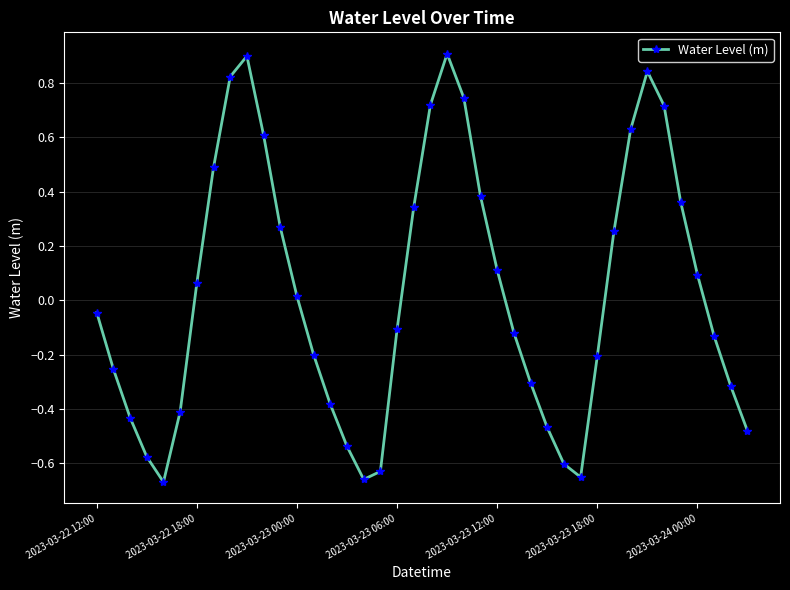

How many positive values are there?

19